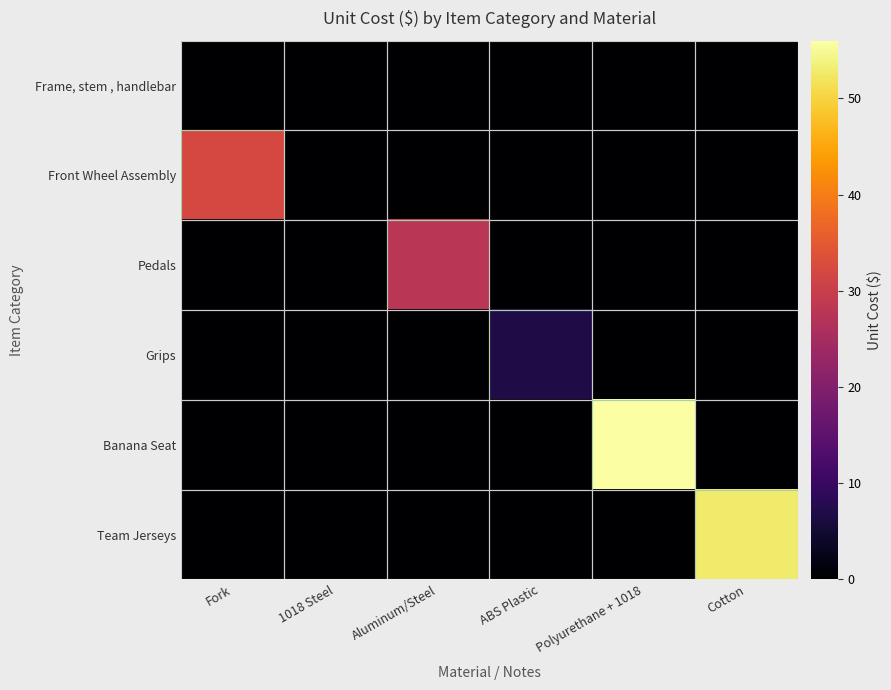

Reading left to right, what are all the values shown in this chart?

Frame, stem , handlebar: Fork=0.0	1018 Steel=0.0	Aluminum/Steel=0.0	ABS Plastic=0.0	Polyurethane + 1018=0.0	Cotton=0.0
Front Wheel Assembly: Fork=32.0	1018 Steel=0.0	Aluminum/Steel=0.0	ABS Plastic=0.0	Polyurethane + 1018=0.0	Cotton=0.0
Pedals: Fork=0.0	1018 Steel=0.0	Aluminum/Steel=28.0	ABS Plastic=0.0	Polyurethane + 1018=0.0	Cotton=0.0
Grips: Fork=0.0	1018 Steel=0.0	Aluminum/Steel=0.0	ABS Plastic=7.0	Polyurethane + 1018=0.0	Cotton=0.0
Banana Seat: Fork=0.0	1018 Steel=0.0	Aluminum/Steel=0.0	ABS Plastic=0.0	Polyurethane + 1018=56.0	Cotton=0.0
Team Jerseys: Fork=0.0	1018 Steel=0.0	Aluminum/Steel=0.0	ABS Plastic=0.0	Polyurethane + 1018=0.0	Cotton=52.9